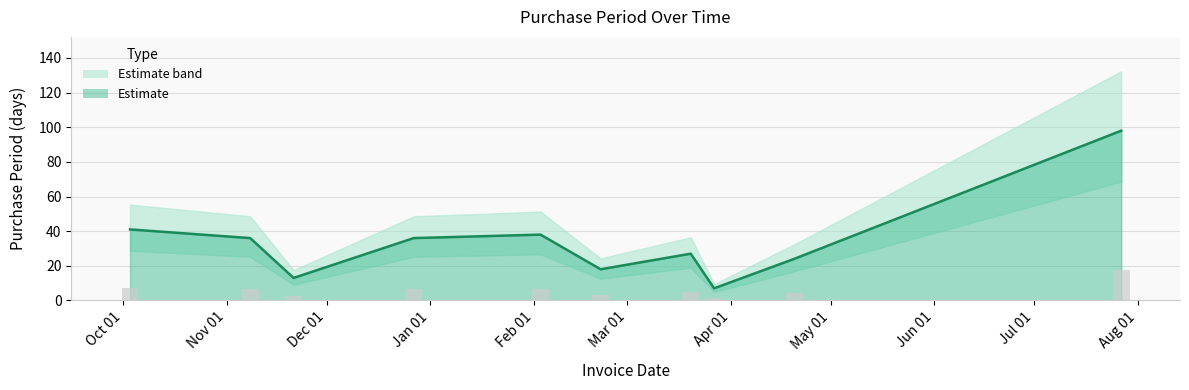

Is it true that the value at Jul 01 is 131?

False